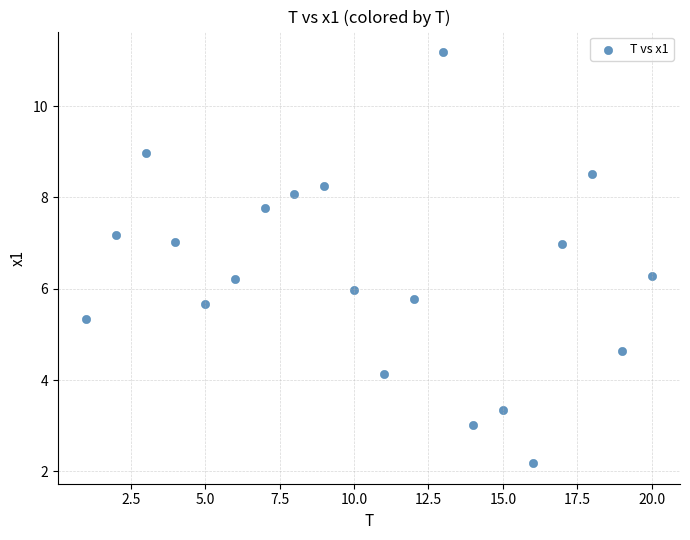

What is the range of Y values (max minus min)?

9.0